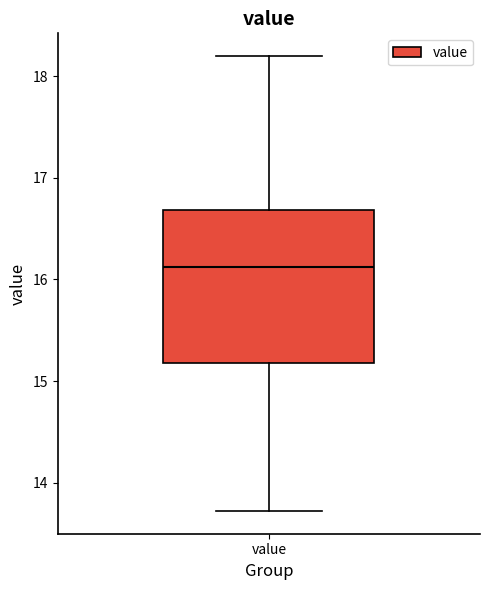

Transcribe this box plot: give where the median line is, the range the box spans, and where the two whiskers end, as read against the y-axis. The values are not printed on the chart, so give them approximately, as read against the axis.

median 16.1, box 15.2 to 16.7, whiskers 13.7 to 18.2